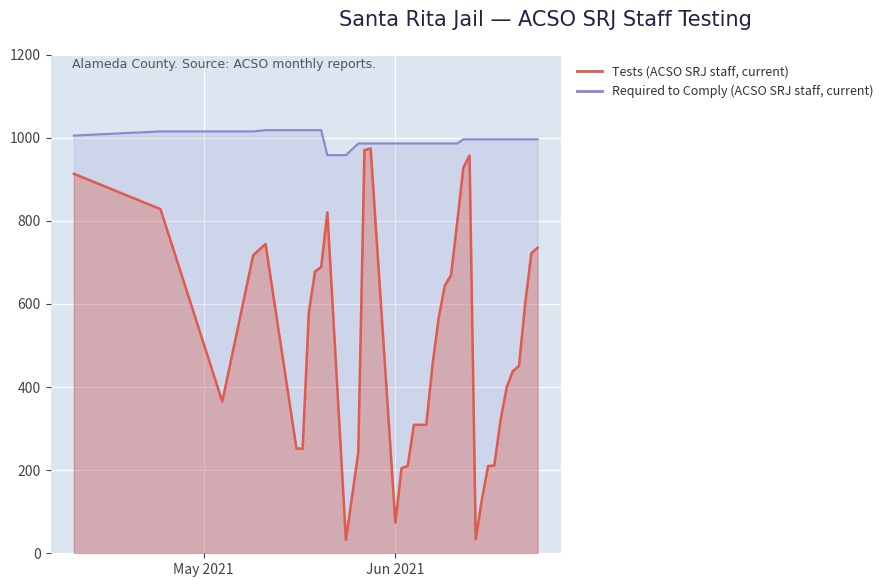

The Required to Comply (ACSO SRJ staff, current) series shows 1018 at 2021-05-20. True or false?

True